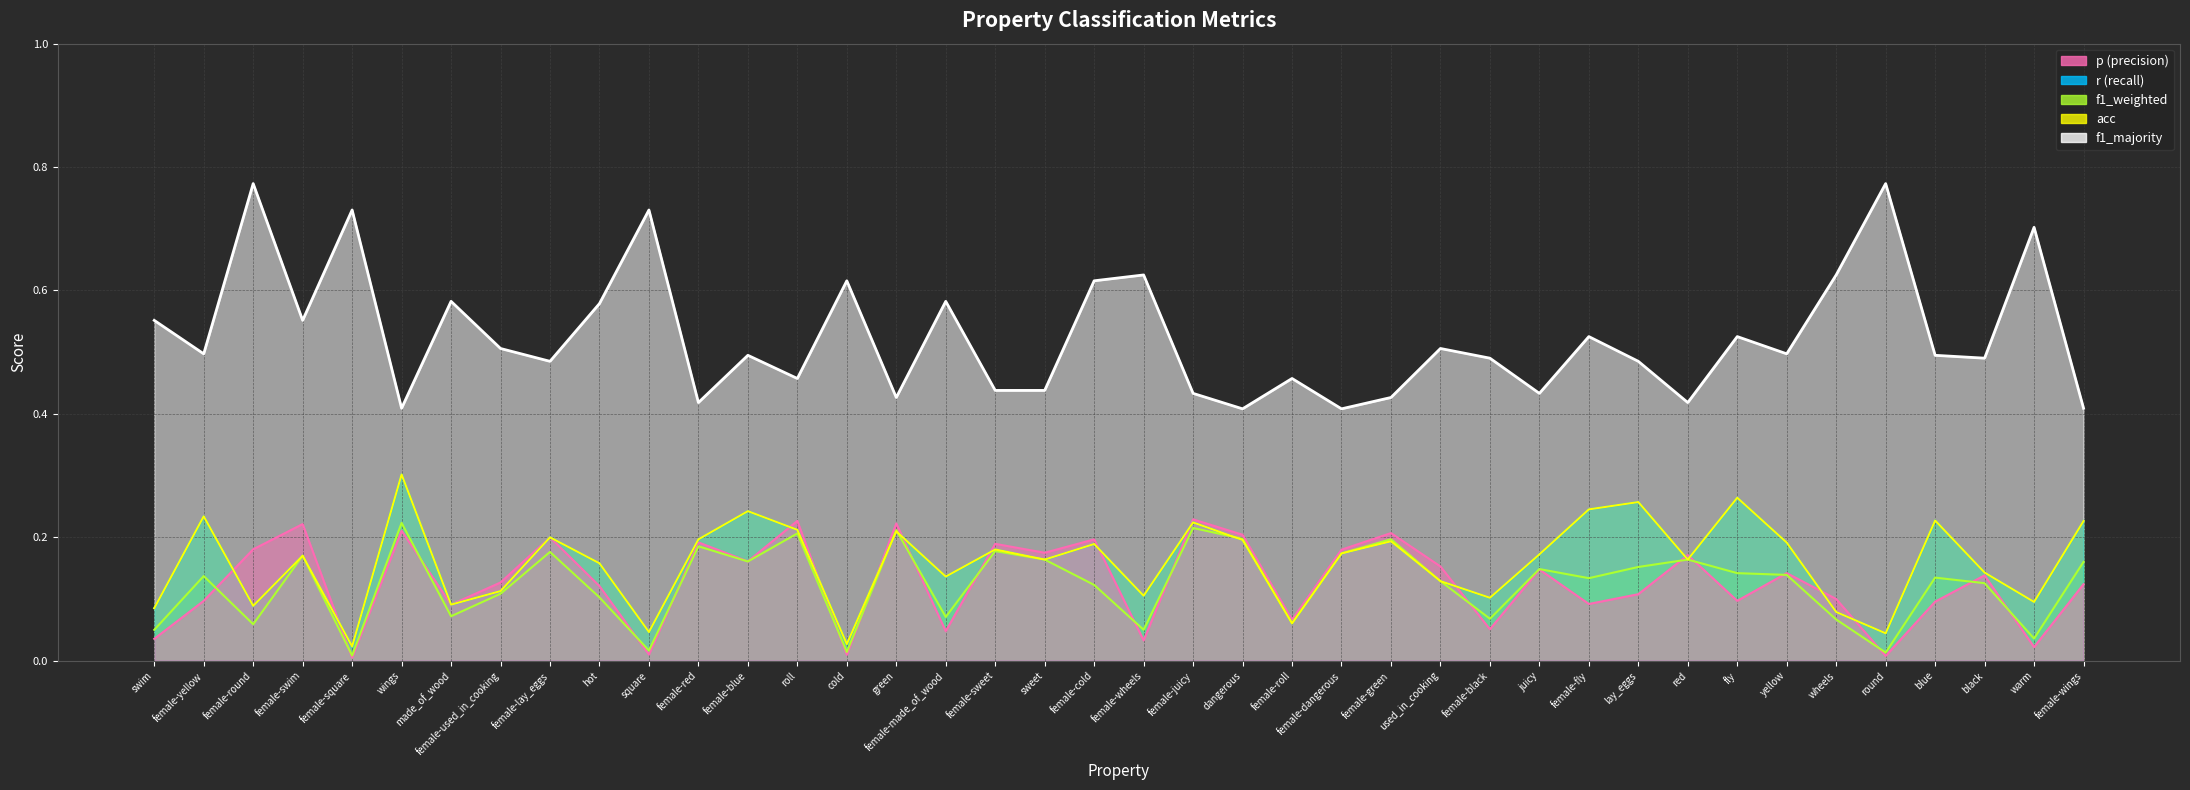

What is the approximate value of f1_weighted at female-made_of_wood?

0.1